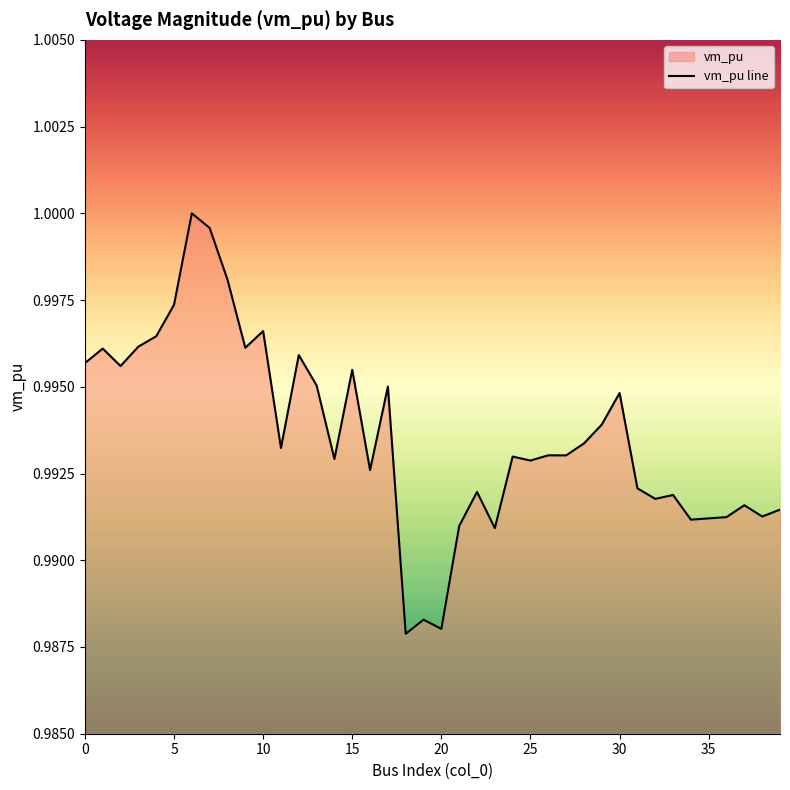

What is the value of the 37th point from the left?

1.0